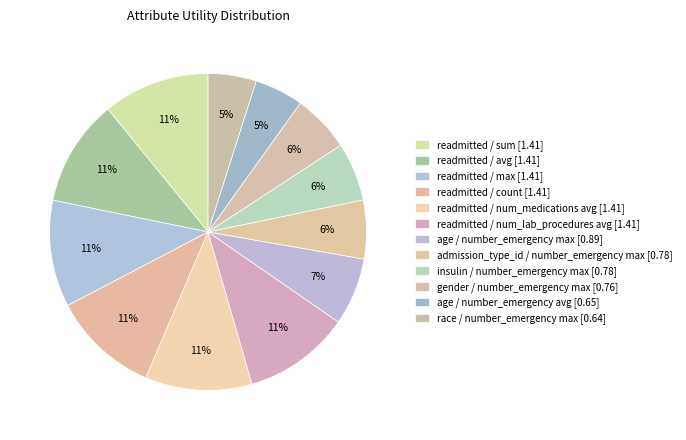

What percentage is the admission_type_id / number_emergency max slice, to the nearest percent?

6%